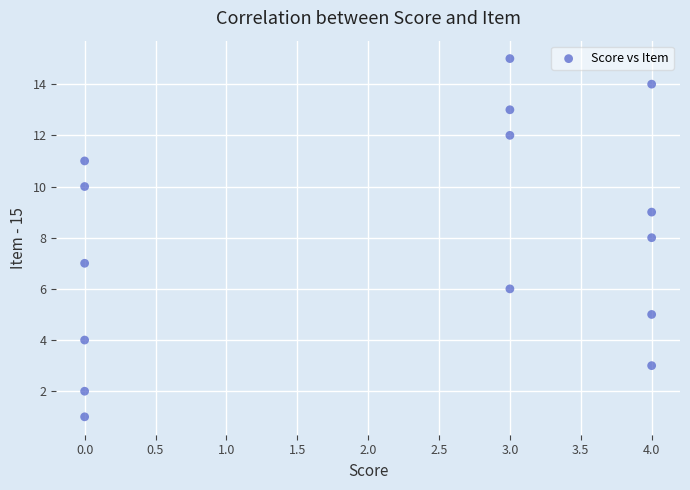

What is the range of X values (max minus min)?

4